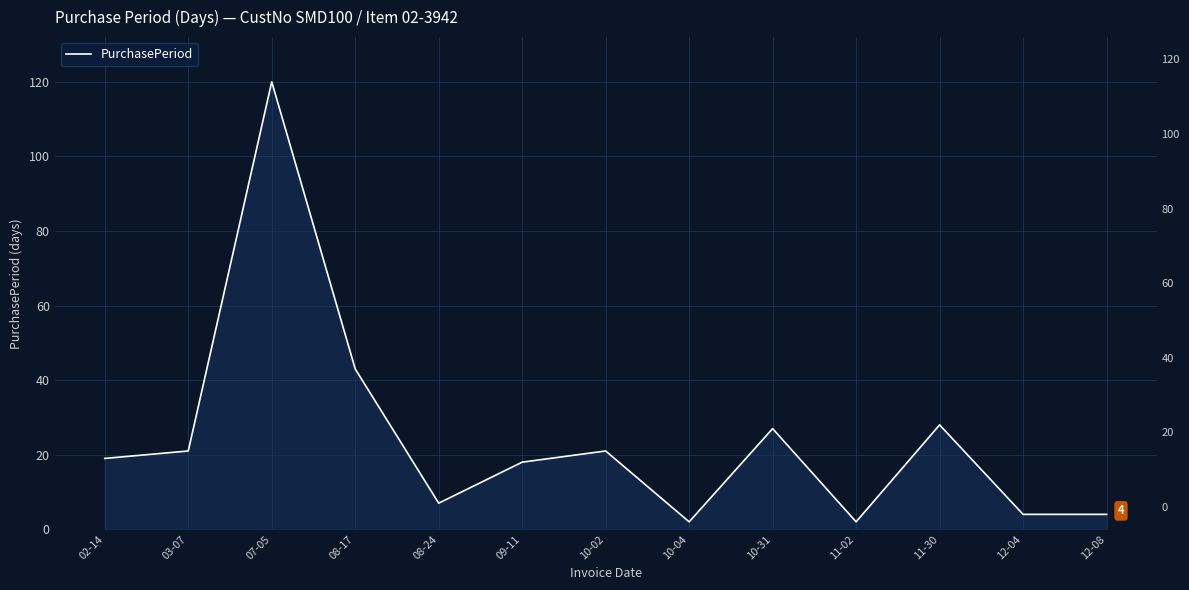

What is the value of the 13th point from the left?

4